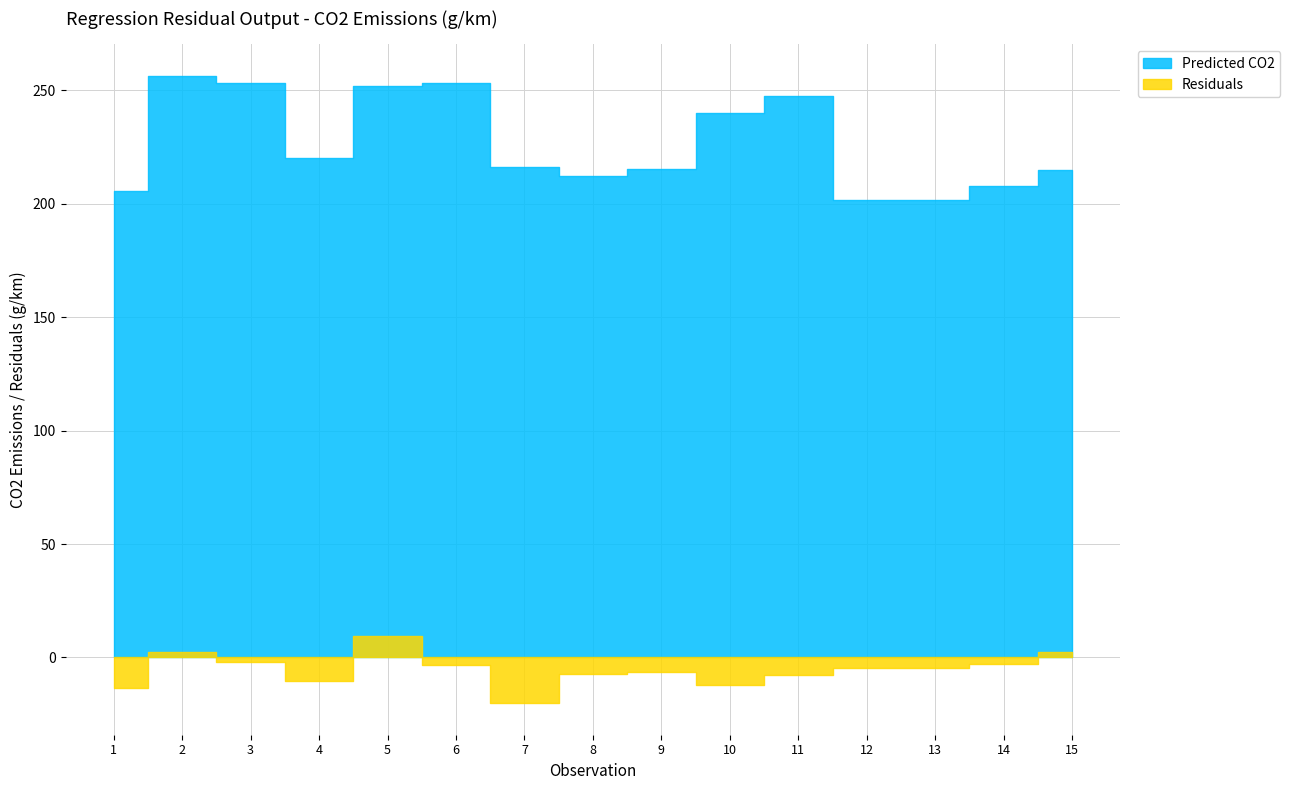

What is the sum of all Residuals values?

-80.7